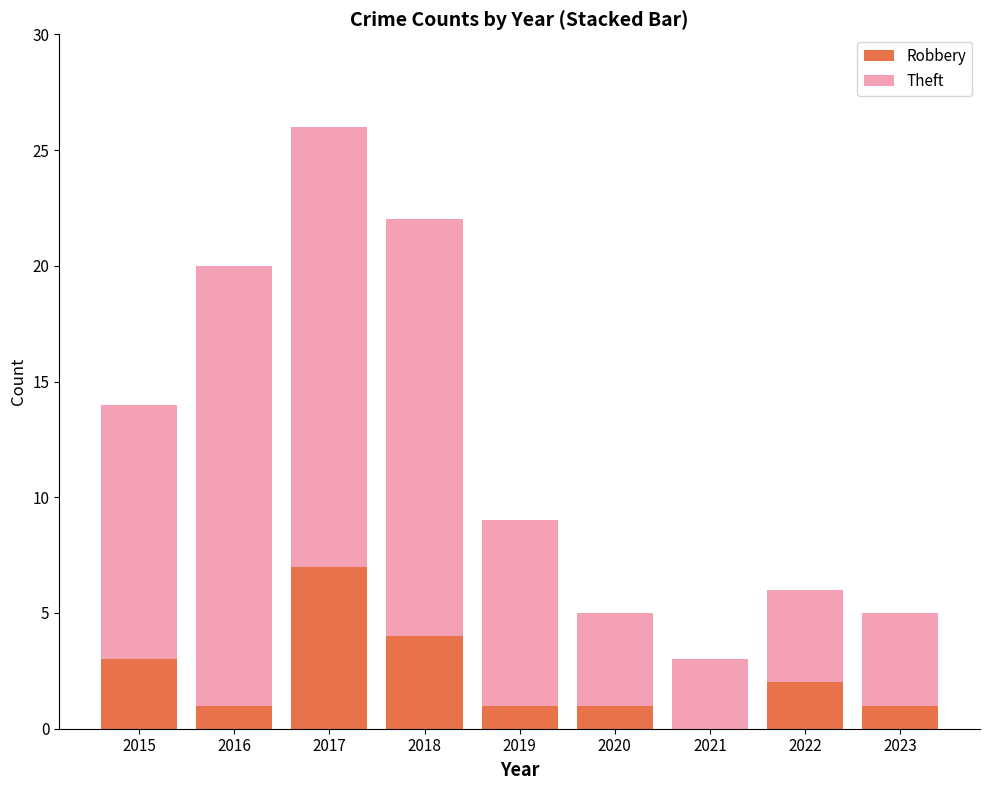

Count the Robbery values in the range 1 to 3.

6